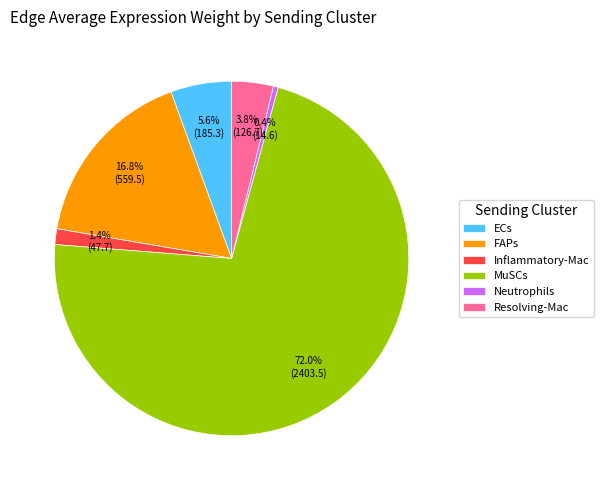

How many segments does this pie chart have?

6